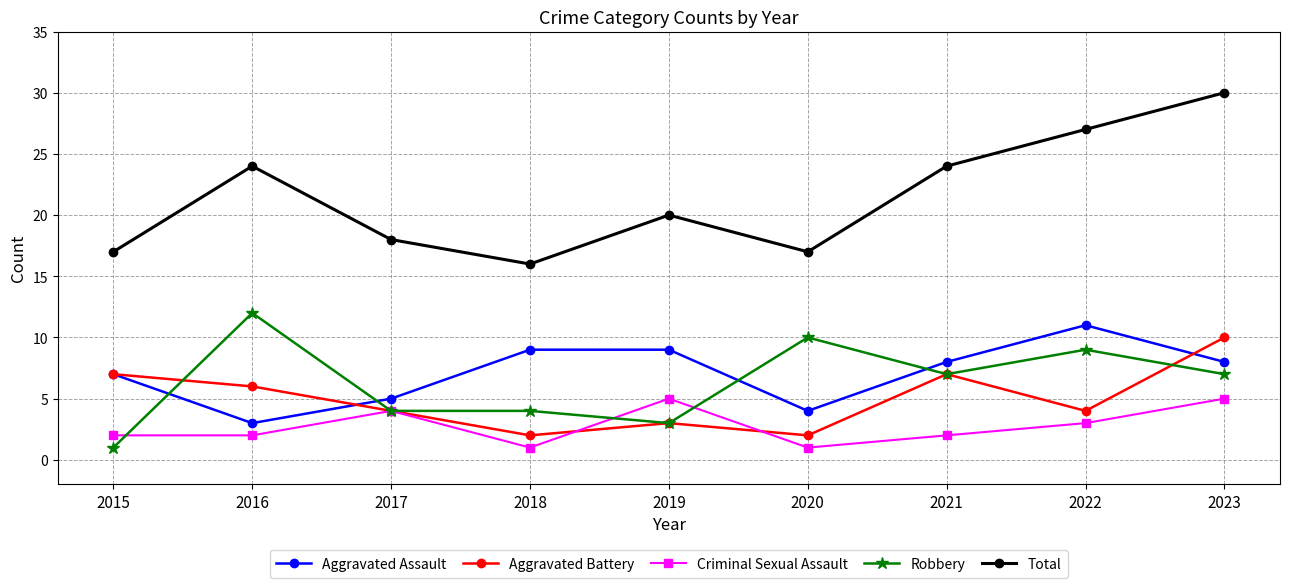

True or false: Total and Robbery intersect in this chart.

False